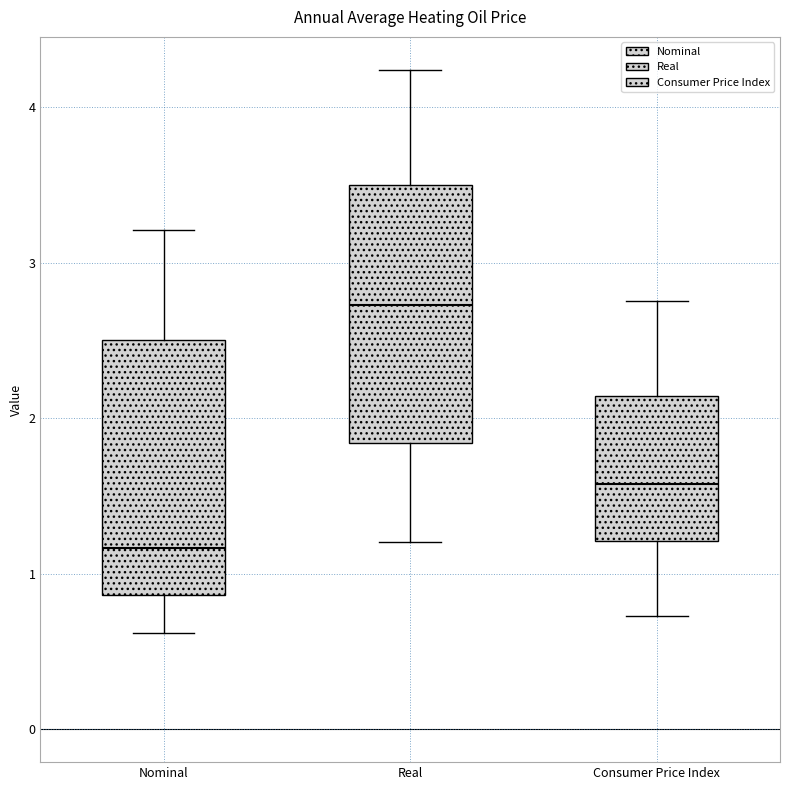

Which box's median line is the highest?

Real